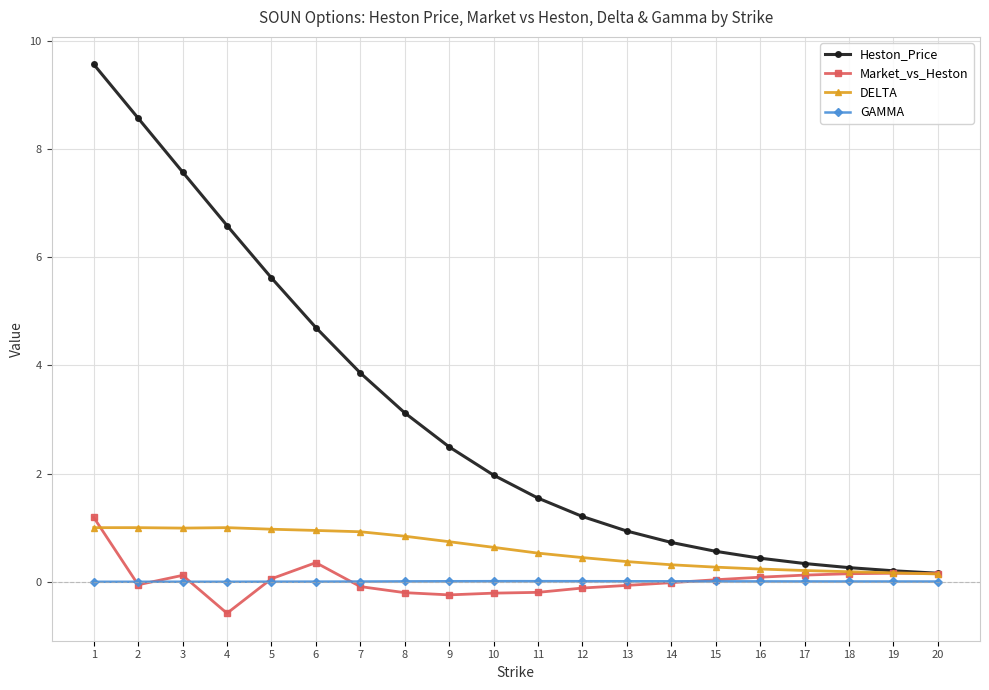

True or false: Heston_Price has a value of 7.8 at 6.

False